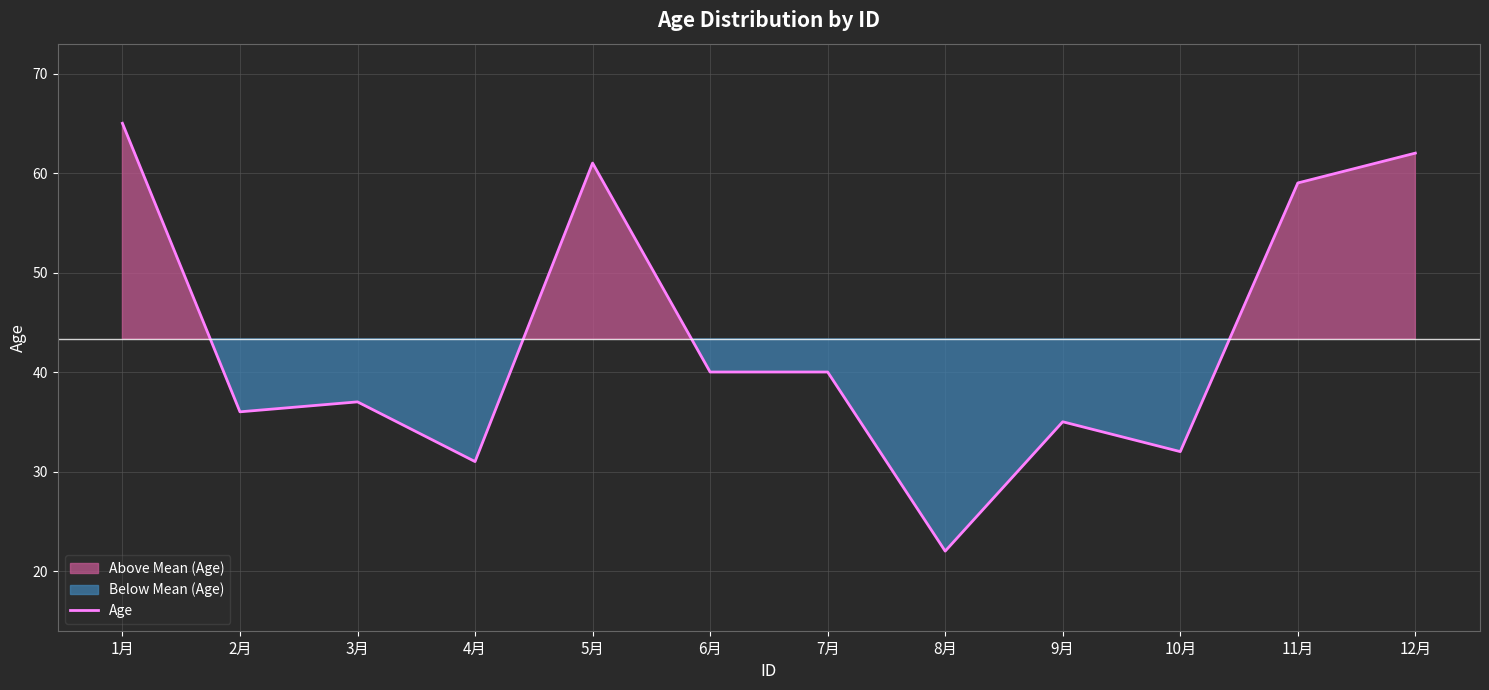

What is the greatest value displayed?

65